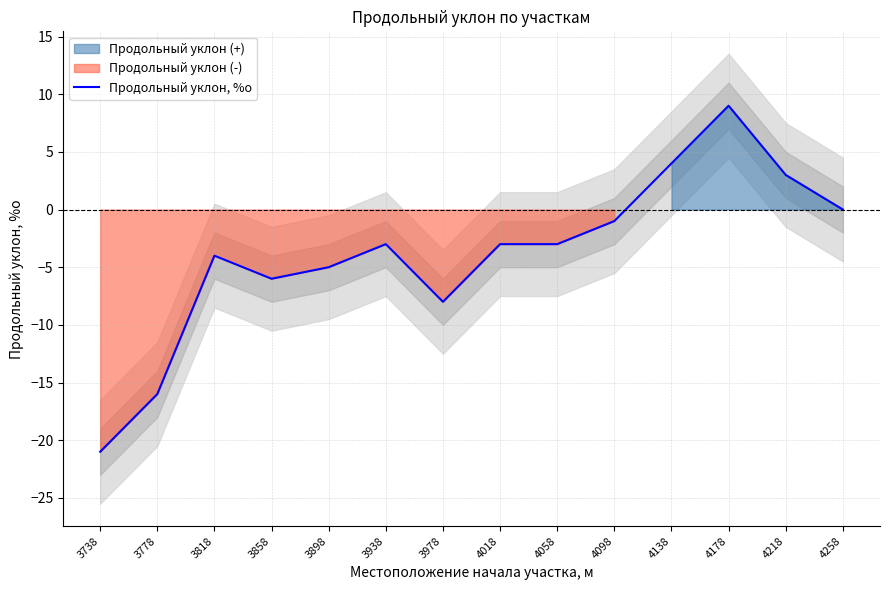

What is the sum of the values at 3978 and 3818?

-12